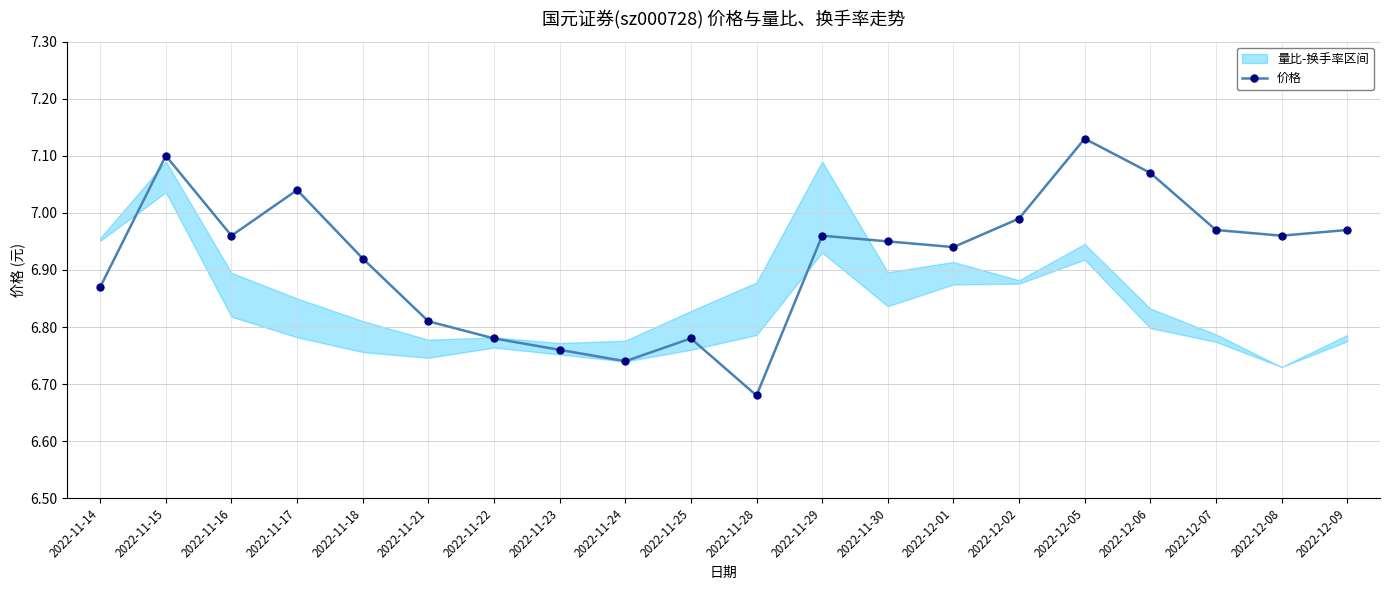

Rank the categories by value from lowest to highest.

2022-11-28, 2022-11-24, 2022-11-23, 2022-11-22, 2022-11-25, 2022-11-21, 2022-11-14, 2022-11-18, 2022-12-01, 2022-11-30, 2022-11-16, 2022-11-29, 2022-12-08, 2022-12-07, 2022-12-09, 2022-12-02, 2022-11-17, 2022-12-06, 2022-11-15, 2022-12-05